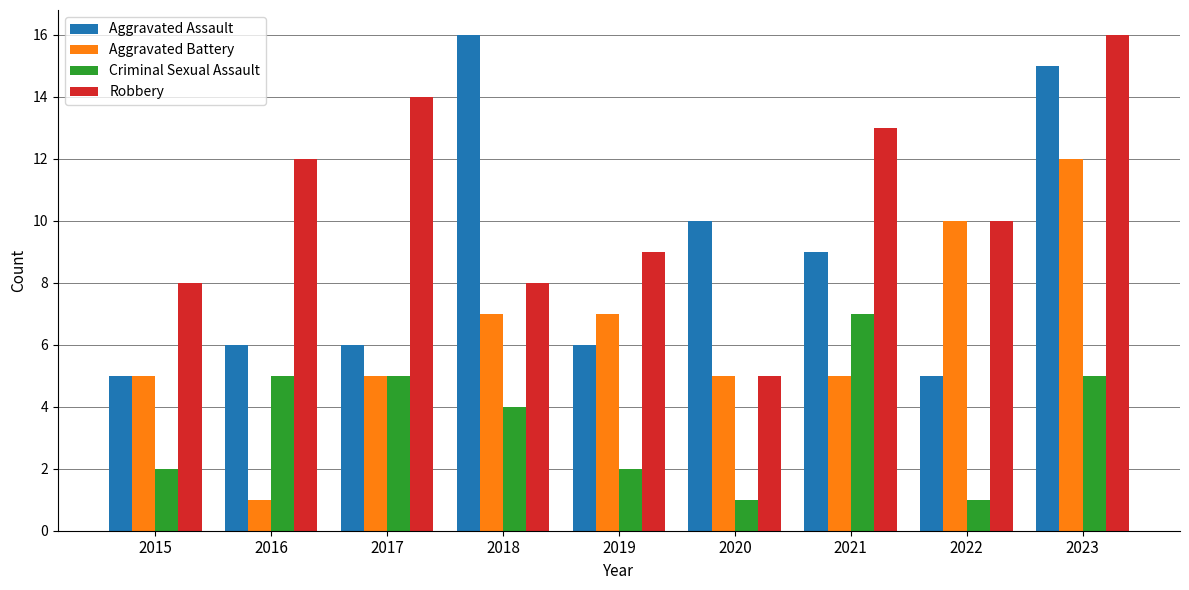

What is the total value across all series at 2017?

30